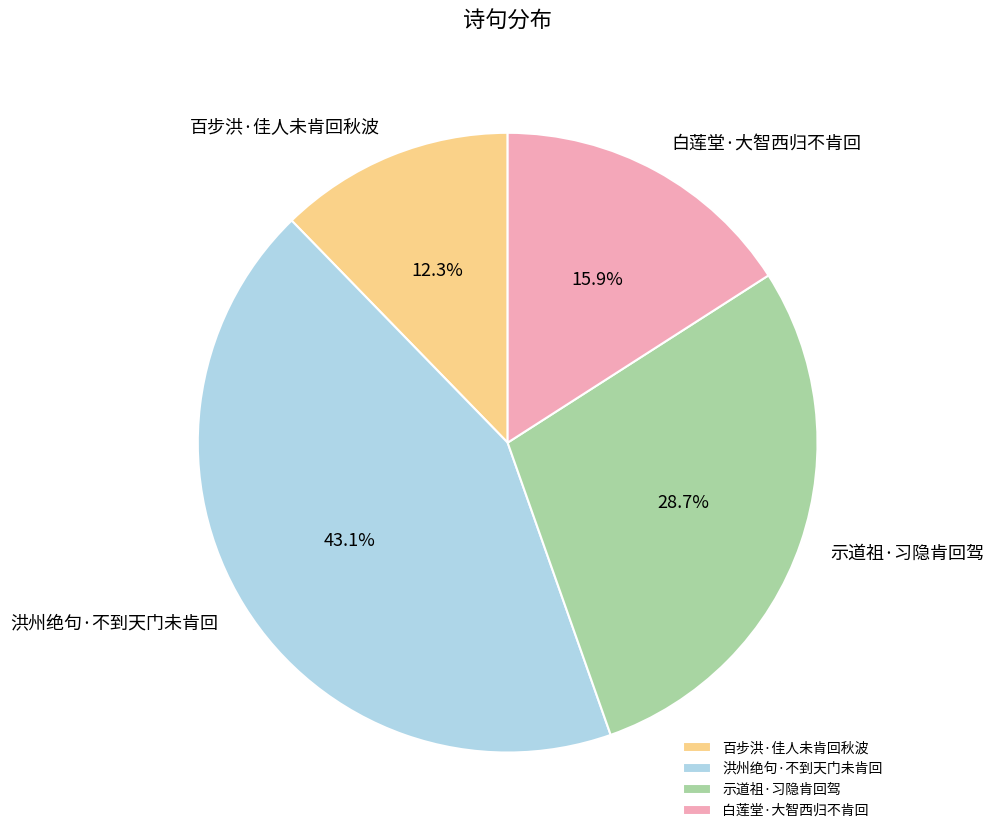

Which slice is the largest?

洪州绝句·不到天门未肯回